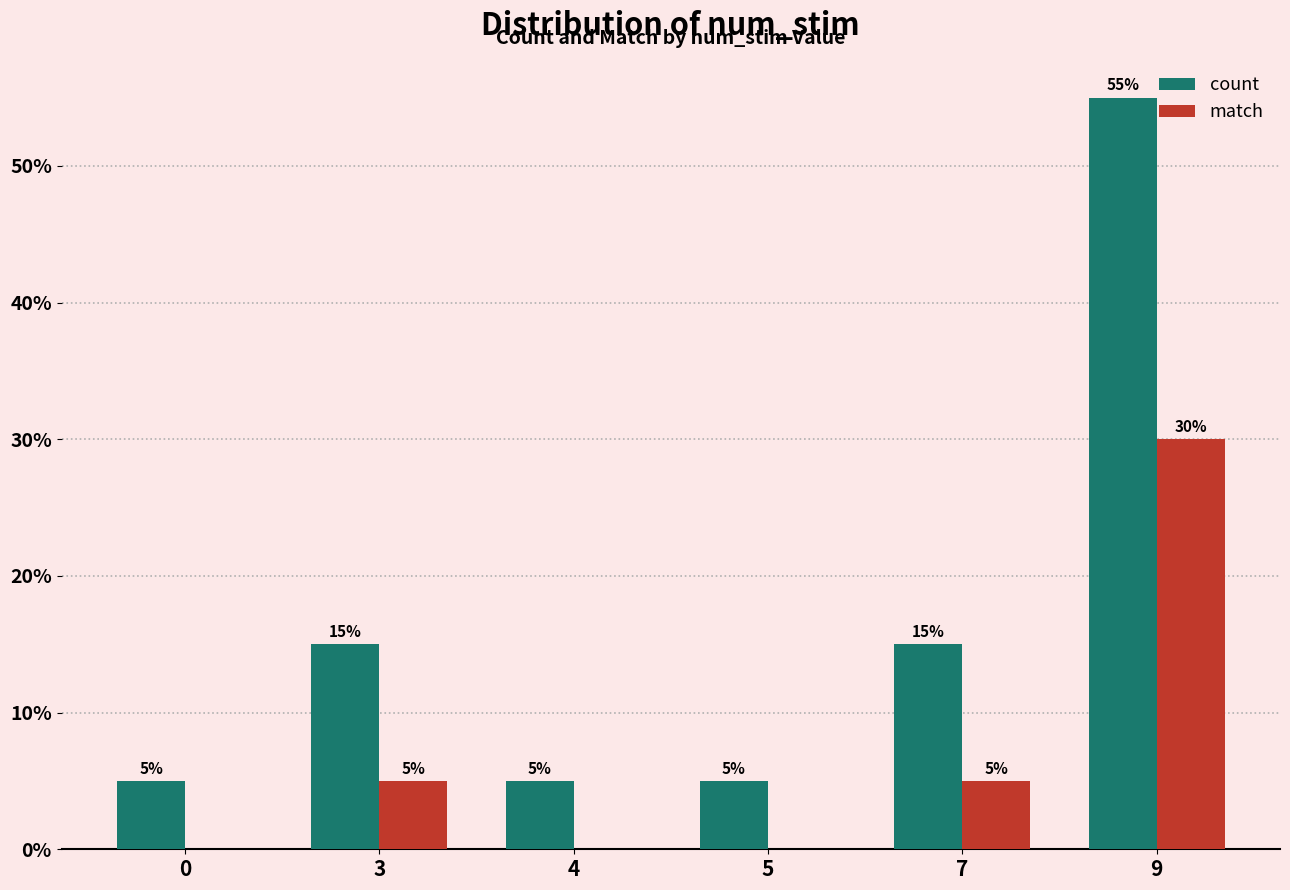

Between 3 and 9, which series saw the biggest shift?

count